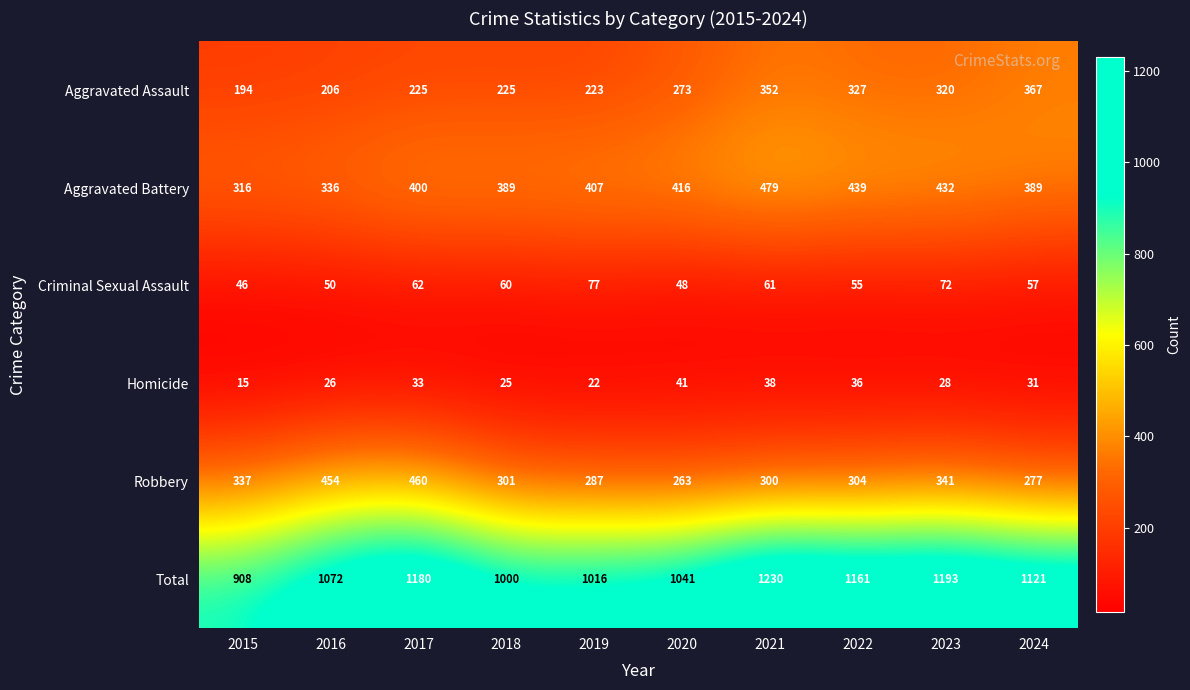

Is it true that Robbery equals 108 at 2015?

False